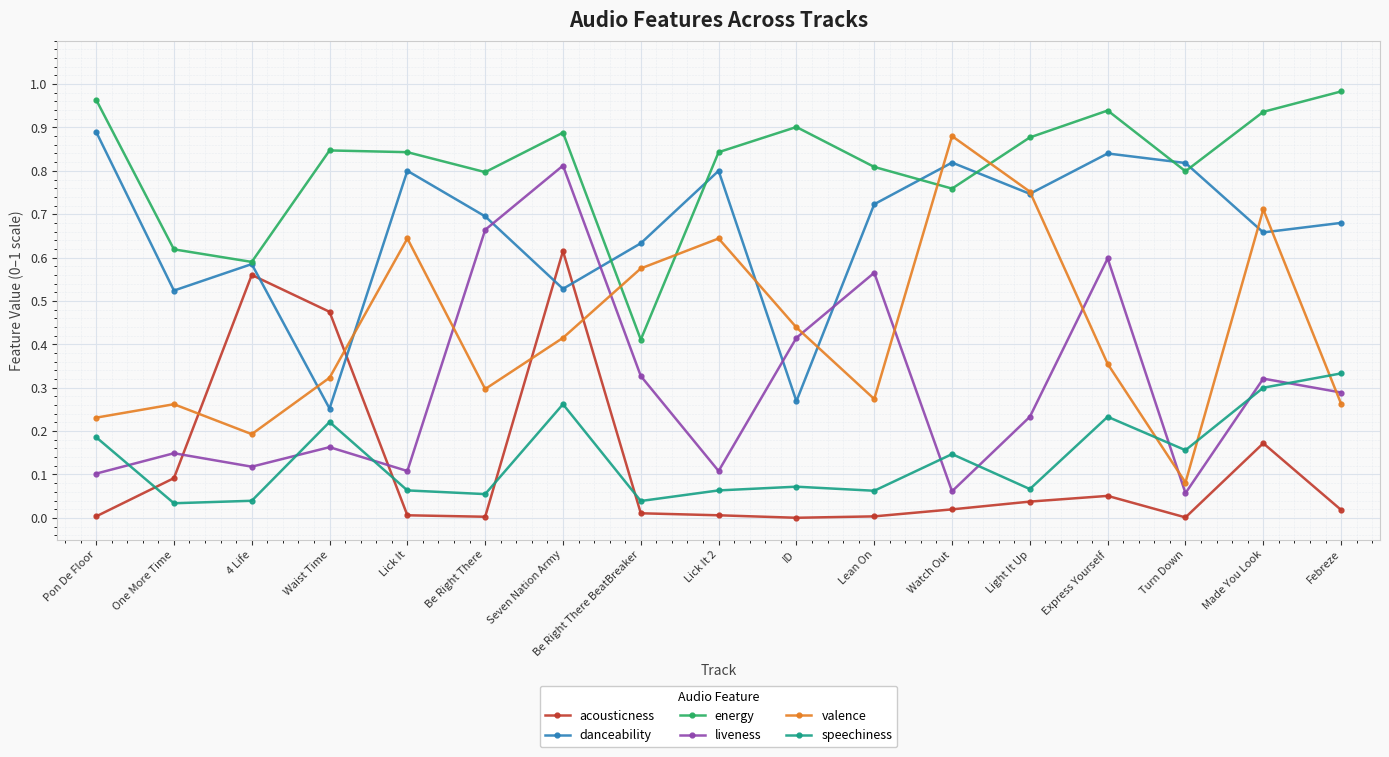

At which category does the chart reach its peak across all series?

Febreze